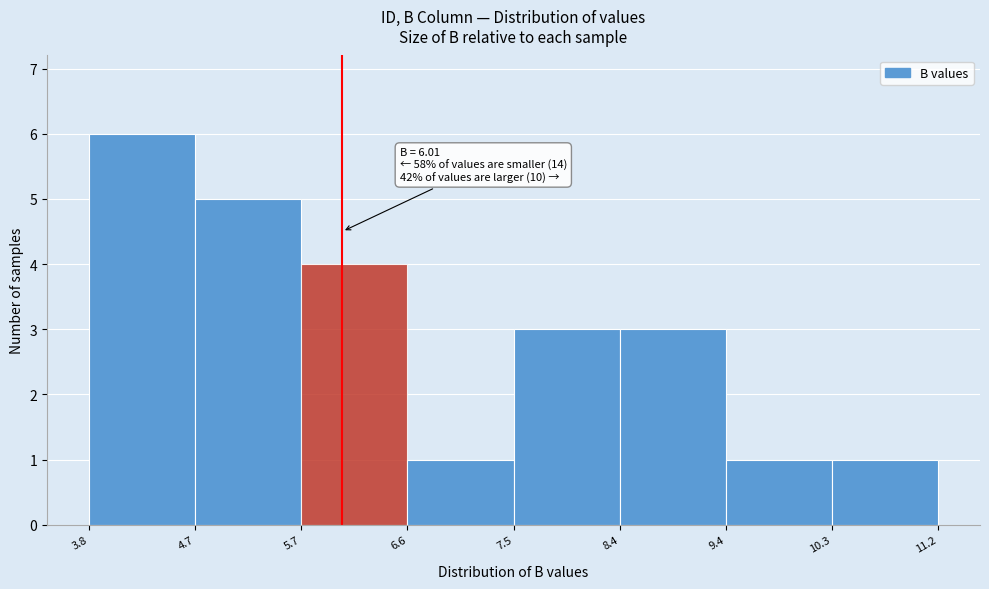

Which range on the x-axis has the tallest bar?

3.8 to 4.7